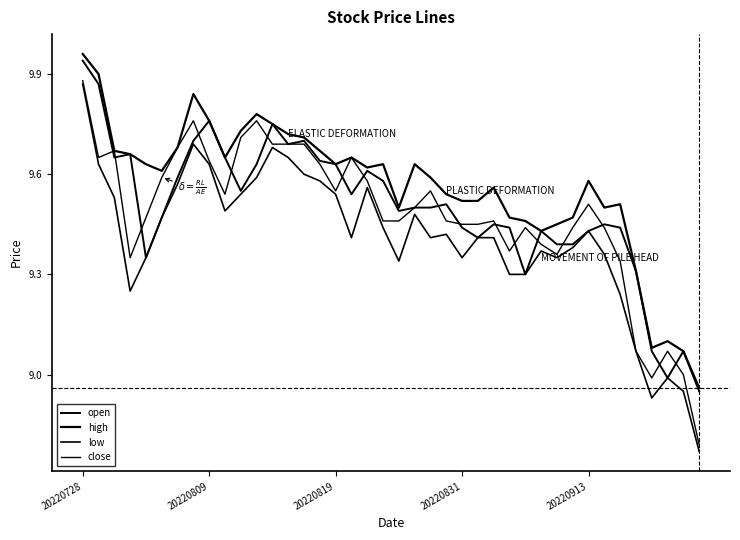

Does the chart display data point markers on the line(s)?

No